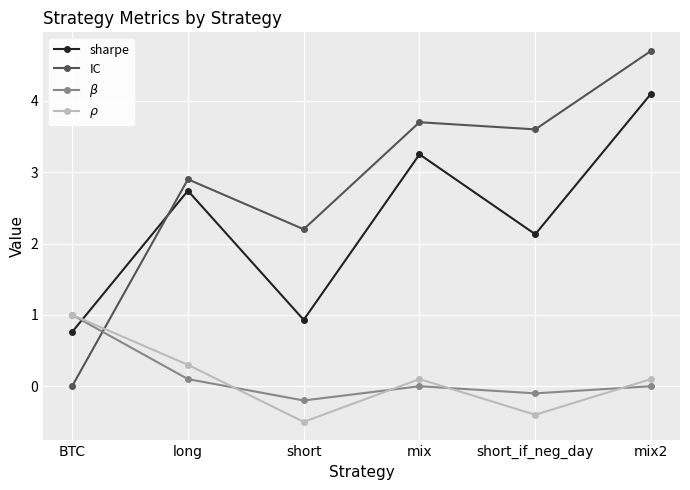

The value of IC at BTC is 0.0. True or false?

True